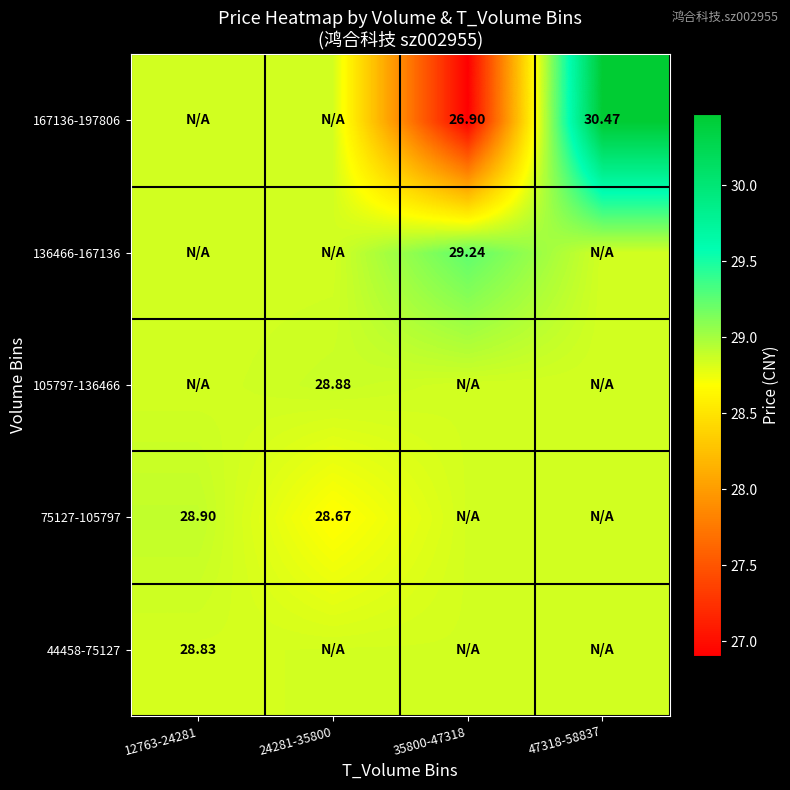

True or false: 44458-75127 has a value of 16.2 at 47318-58837.

False